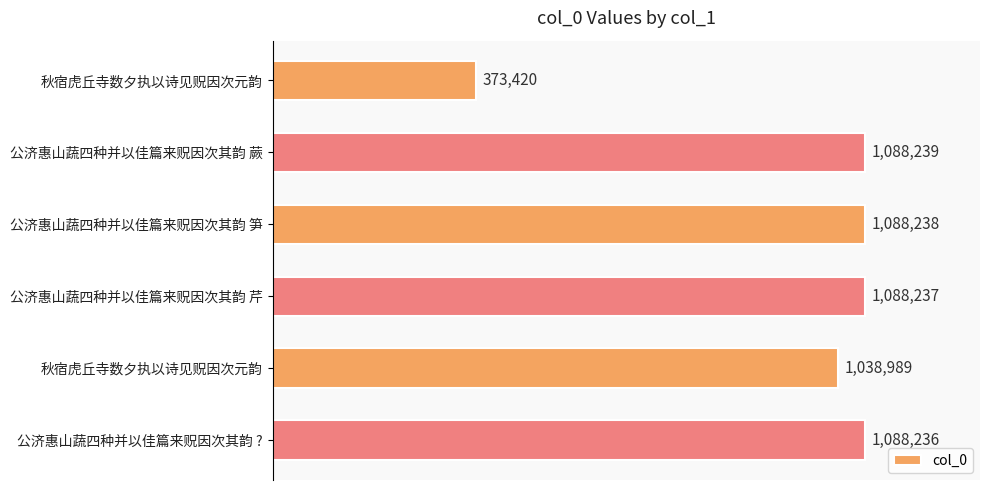

Are the bars horizontal?

Yes